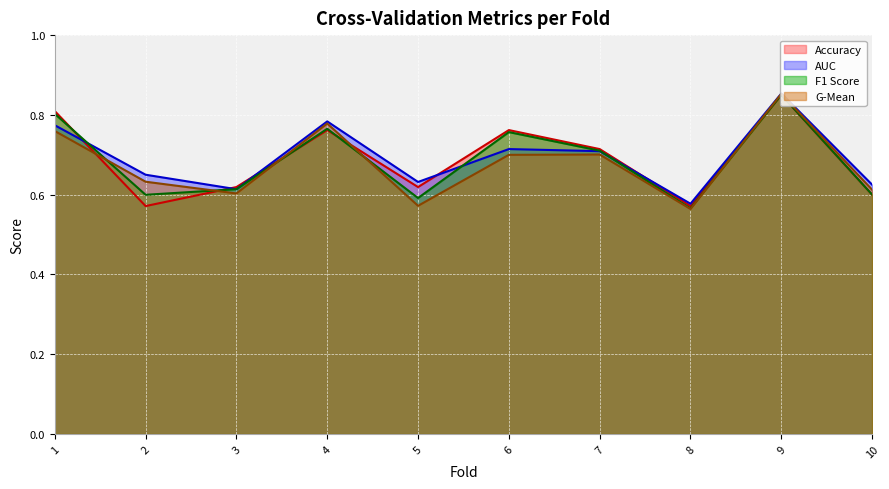

How many series are shown in this chart?

4